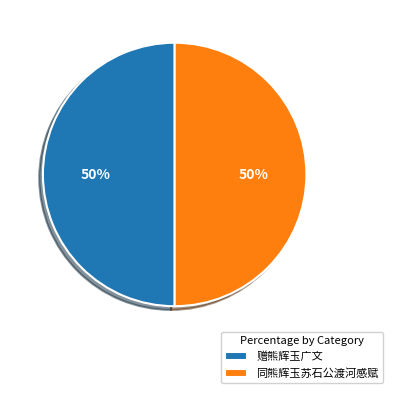

To the nearest percent, what portion does 赠熊辉玉广文 represent?

50%